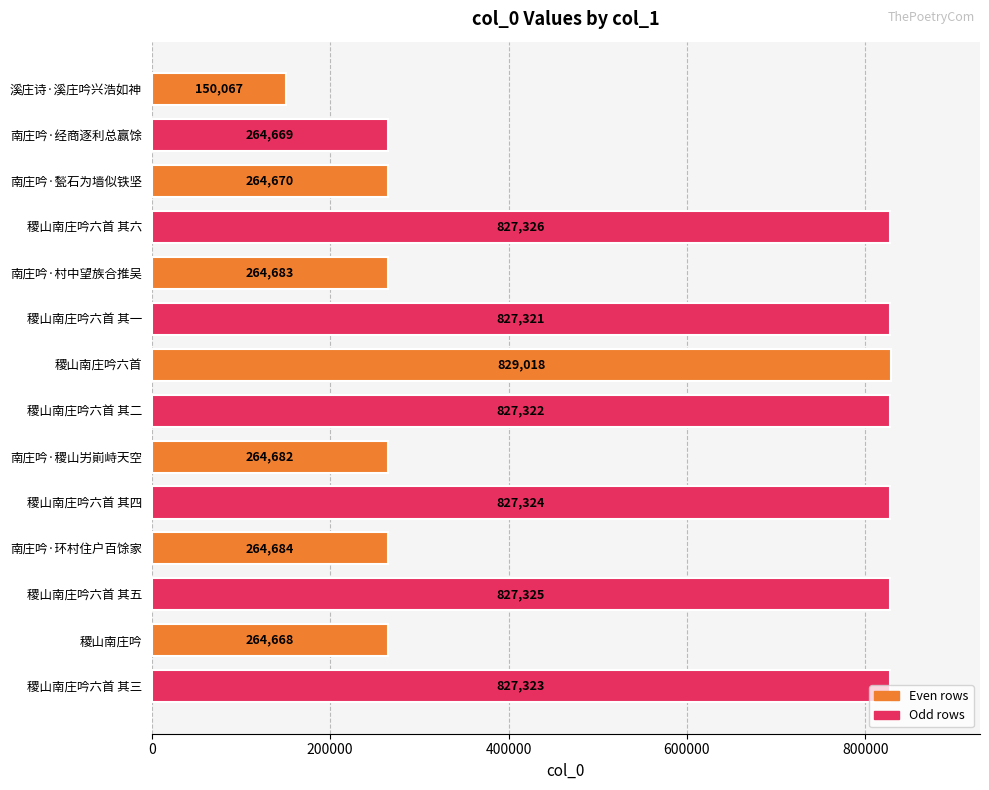

Rank the categories by value from lowest to highest.

溪庄诗·溪庄吟兴浩如神, 稷山南庄吟, 南庄吟·经商逐利总赢馀, 南庄吟·甃石为墙似铁坚, 南庄吟·稷山屴崱峙天空, 南庄吟·村中望族合推吴, 南庄吟·环村住户百馀家, 稷山南庄吟六首 其一, 稷山南庄吟六首 其二, 稷山南庄吟六首 其三, 稷山南庄吟六首 其四, 稷山南庄吟六首 其五, 稷山南庄吟六首 其六, 稷山南庄吟六首